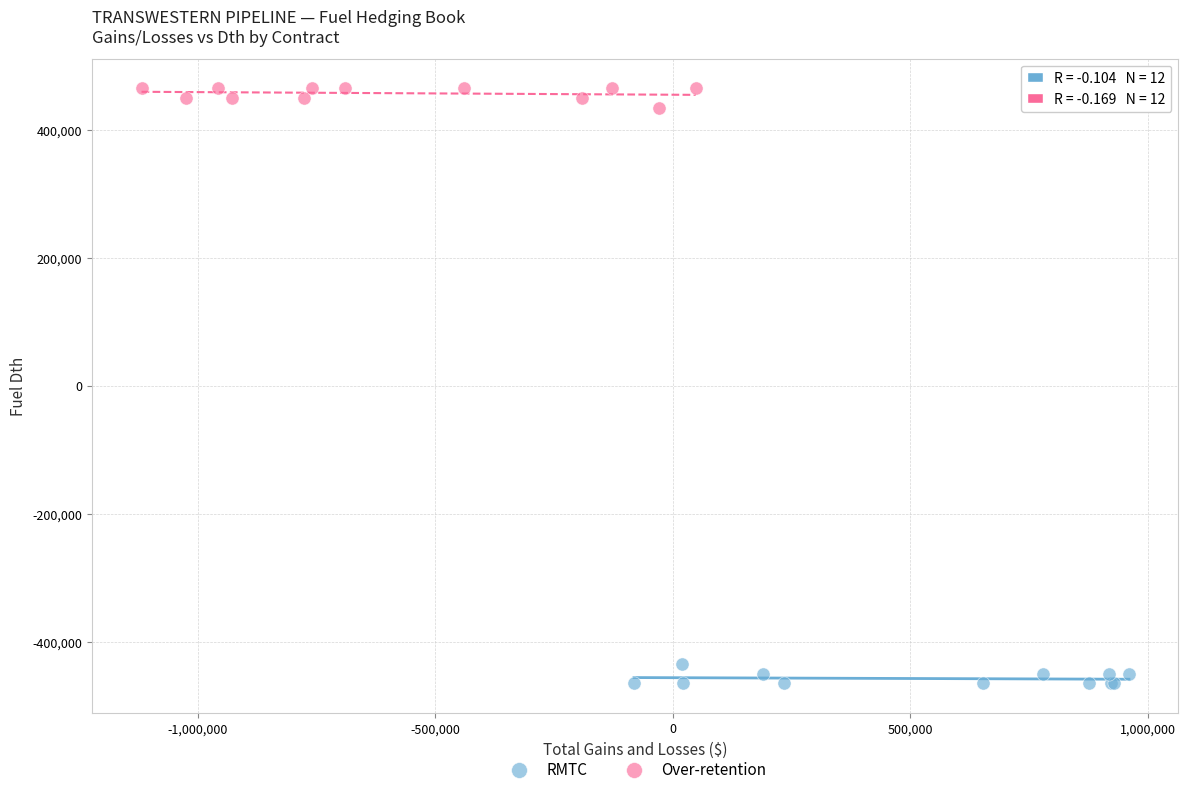

Which series contains the lowest Y value?

RMTC